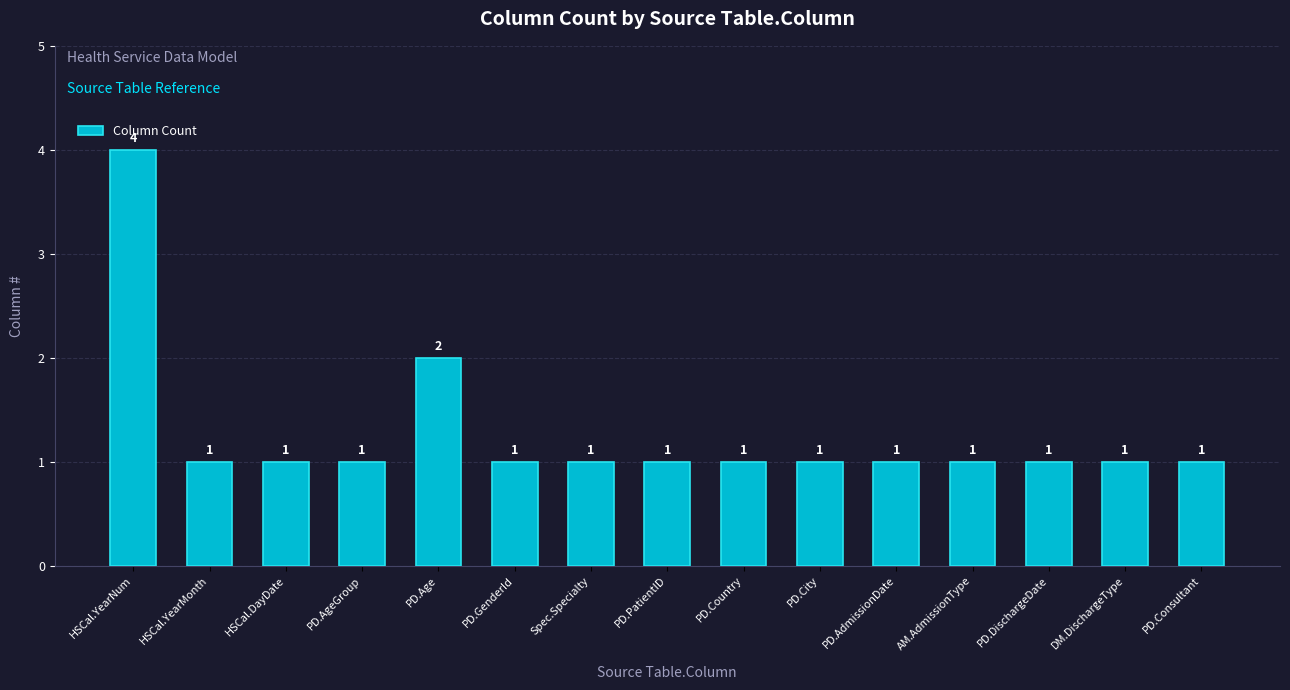

What is the minimum value shown in the chart?

1